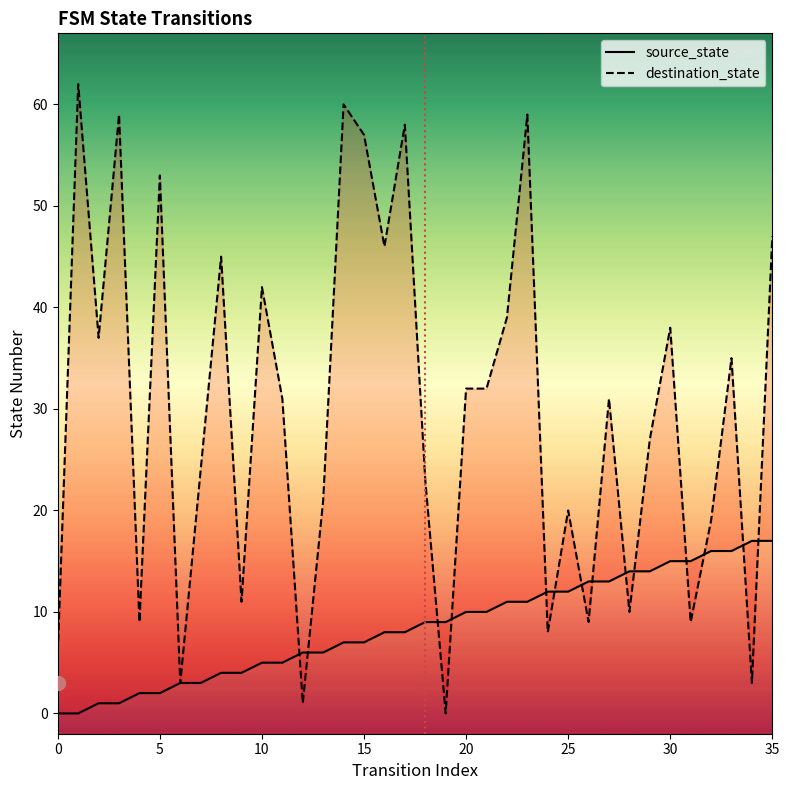

Count the number of categories in the chart.

36